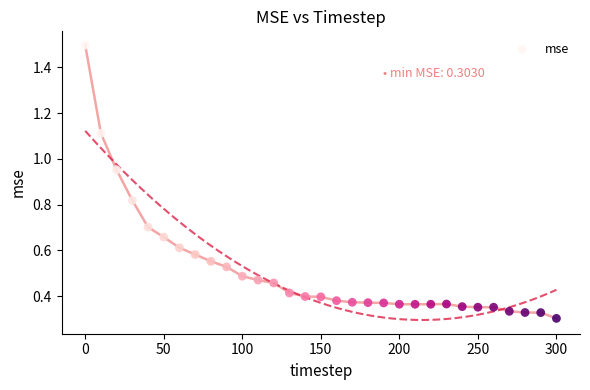

What is the range of X values (max minus min)?

300.0